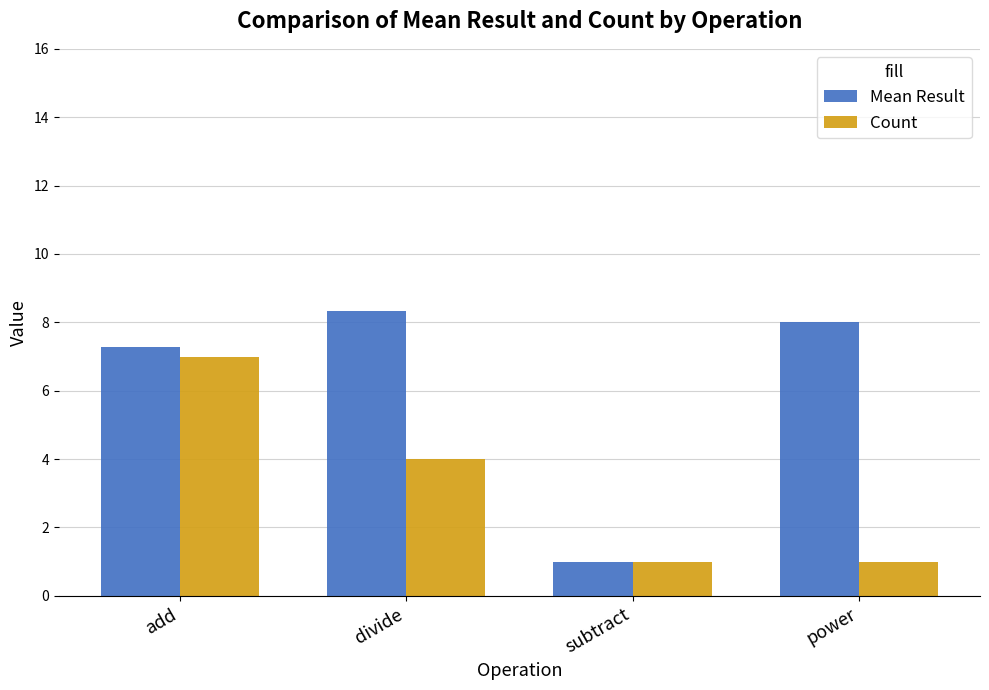

The value of Mean Result at add is 7.3. True or false?

True